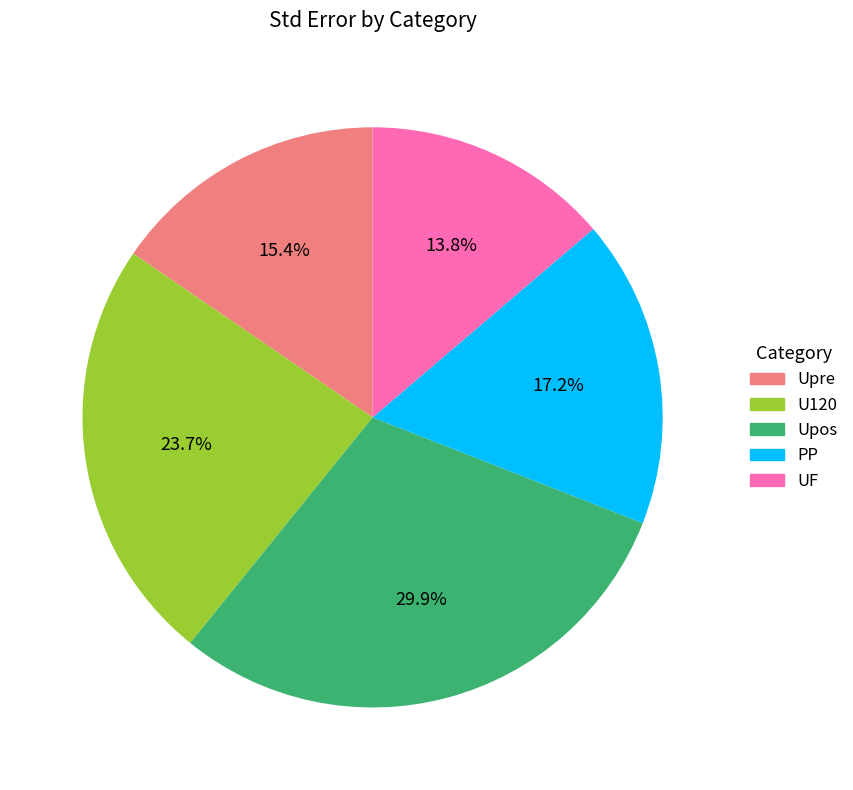

To the nearest percent, what is the average slice percentage?

20%